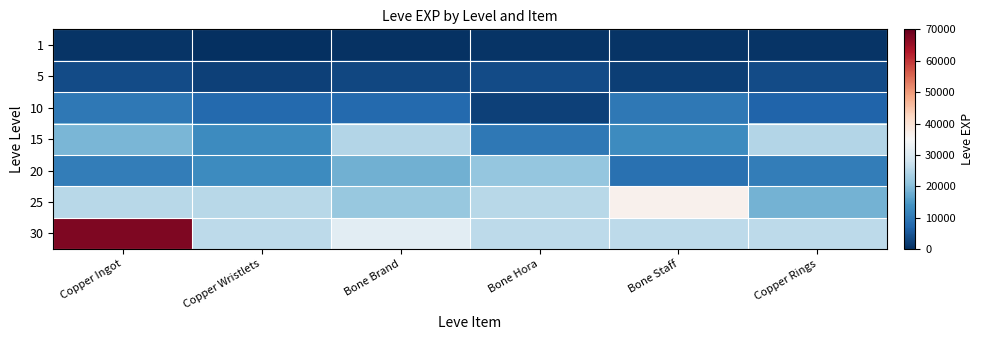

At which category is the sum across all series the highest?

Copper Ingot